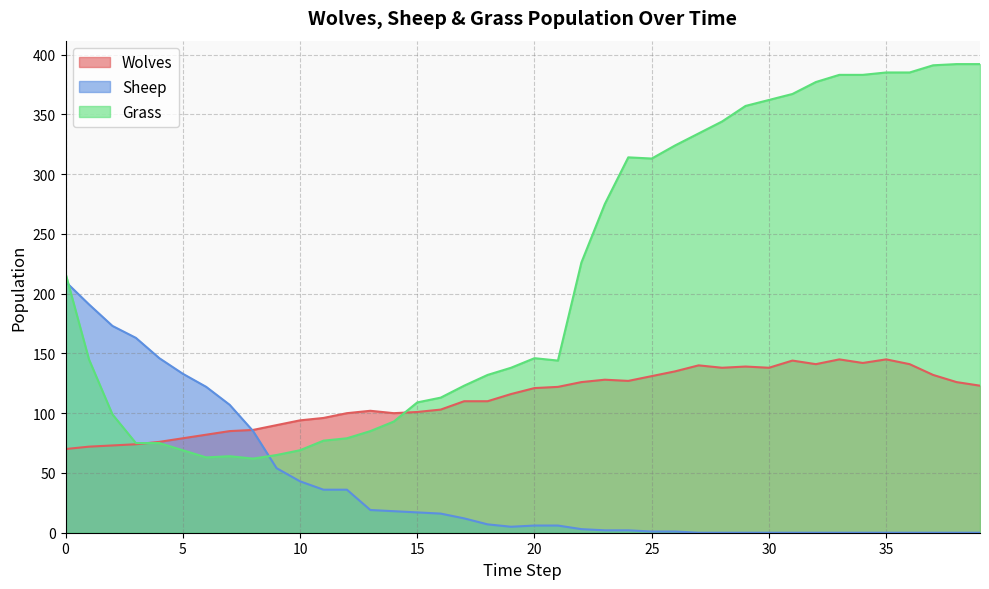

Which label corresponds to the largest value in the chart?

38